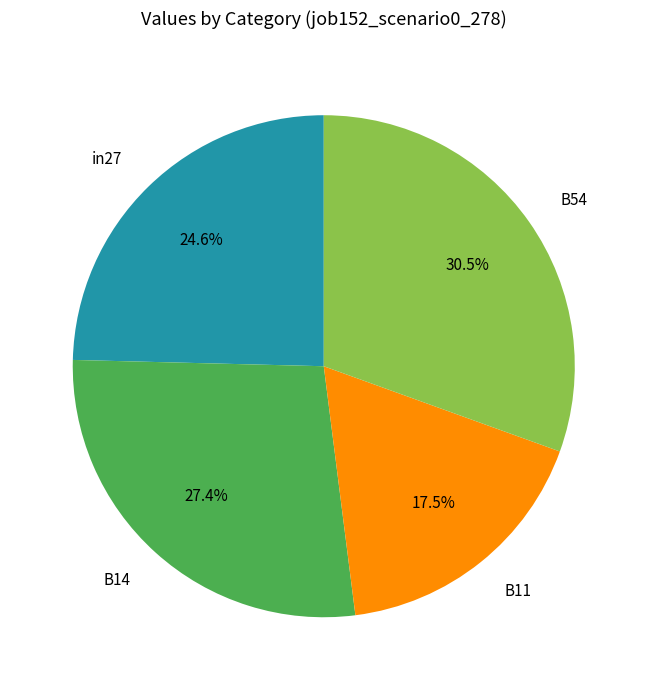

Do B14 and B54 together represent more than half of the pie?

Yes